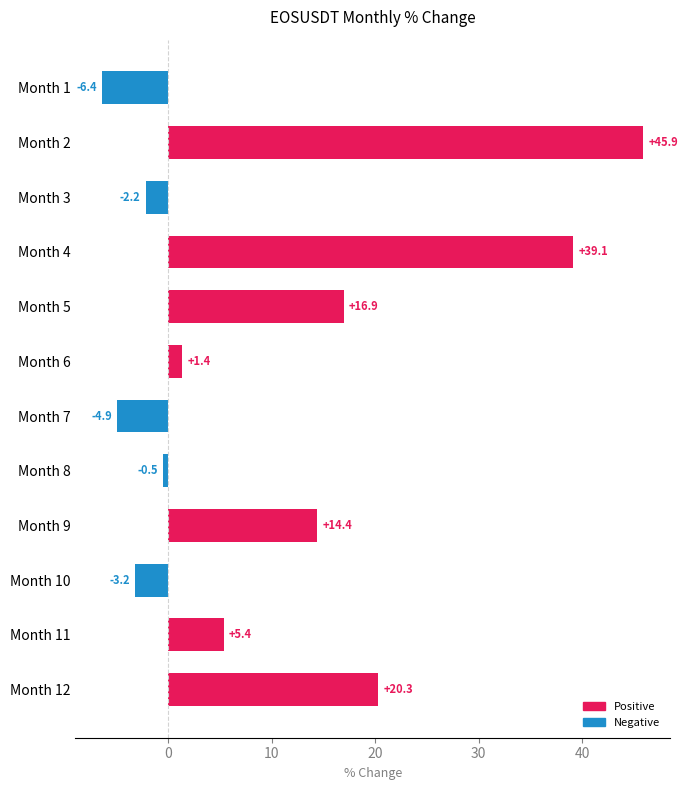

What is the average value?

10.5